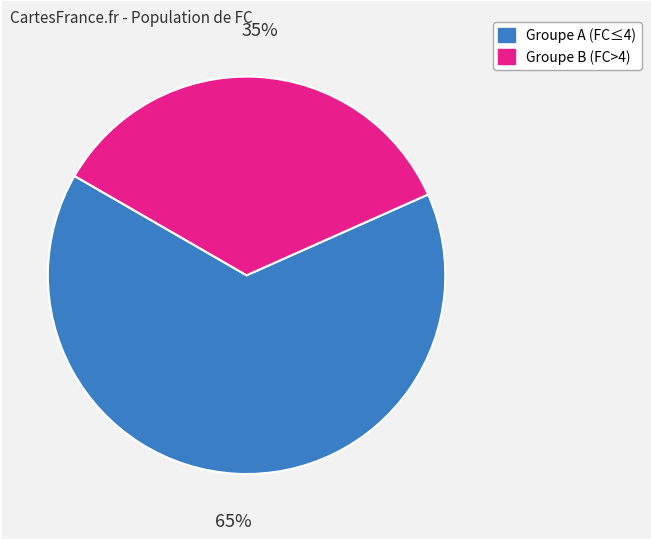

To the nearest percent, what is the difference between the largest and smallest slice percentages?

30%